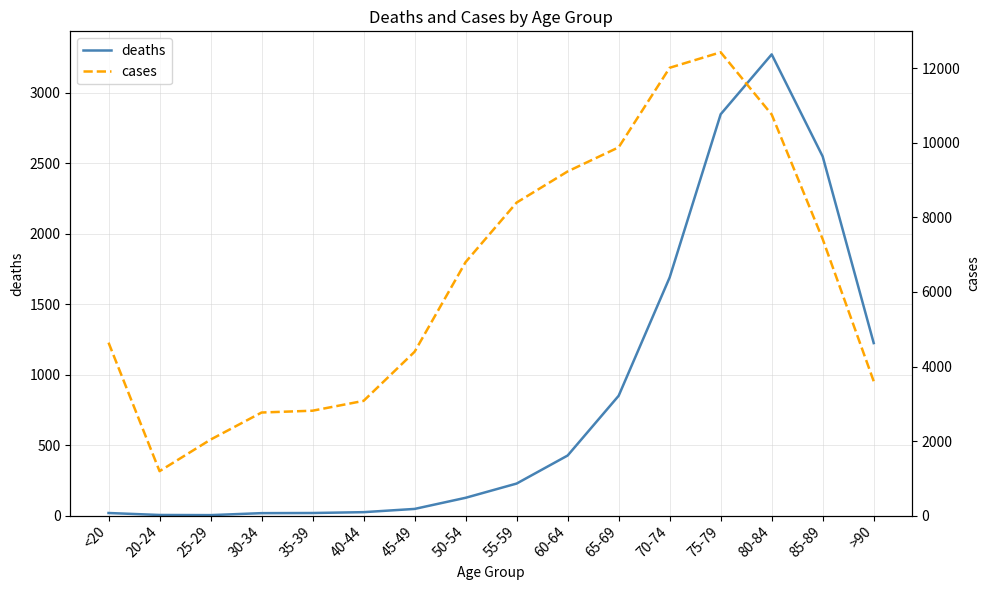

At which category is the sum across all series the highest?

75-79